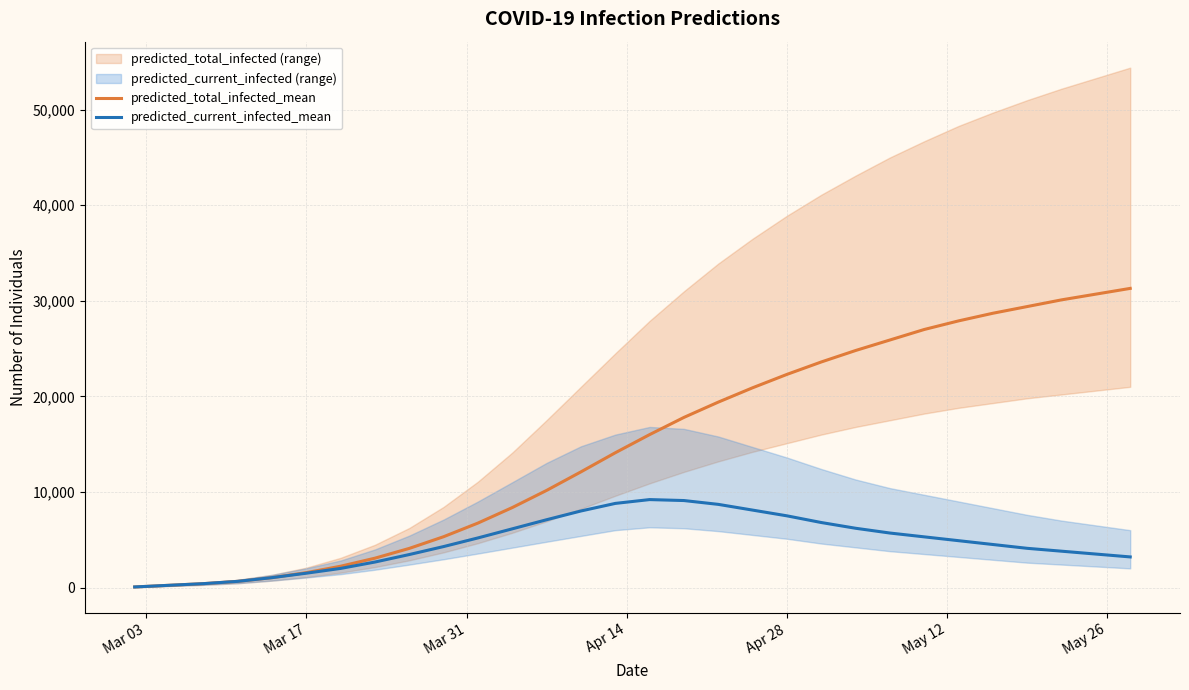

Which category has the lowest value across all series?

Mar 03